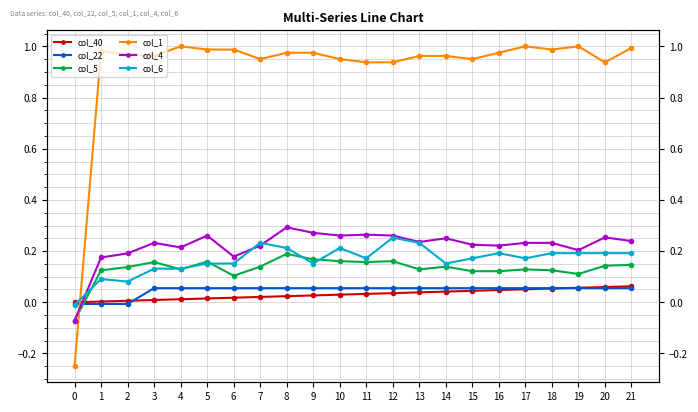

True or false: col_40 has a value of -0.0 at 0.

False